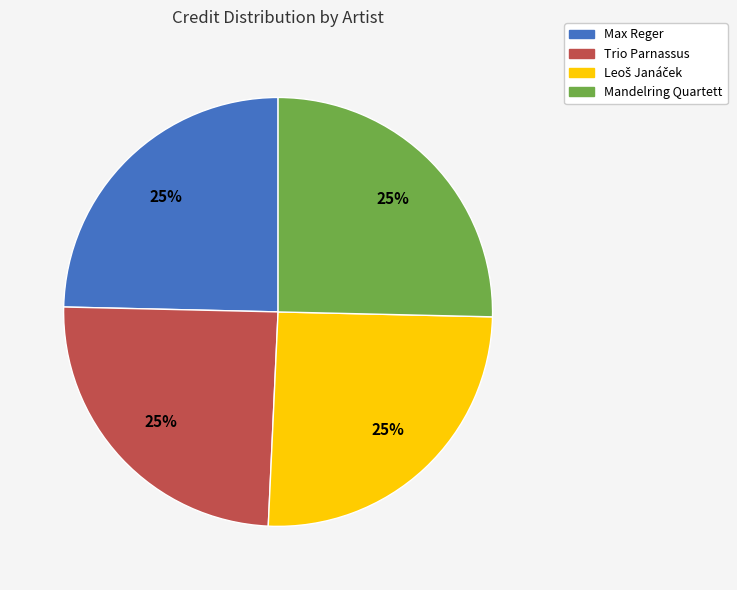

Approximately how many times larger is the value at Max Reger compared to Trio Parnassus?

1.0